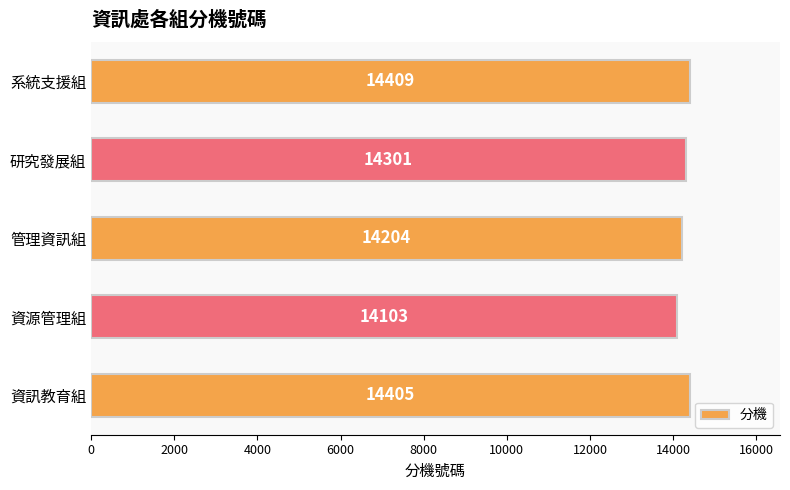

Reading top to bottom, list all the values displayed in this chart.

系統支援組=14409	研究發展組=14301	管理資訊組=14204	資源管理組=14103	資訊教育組=14405